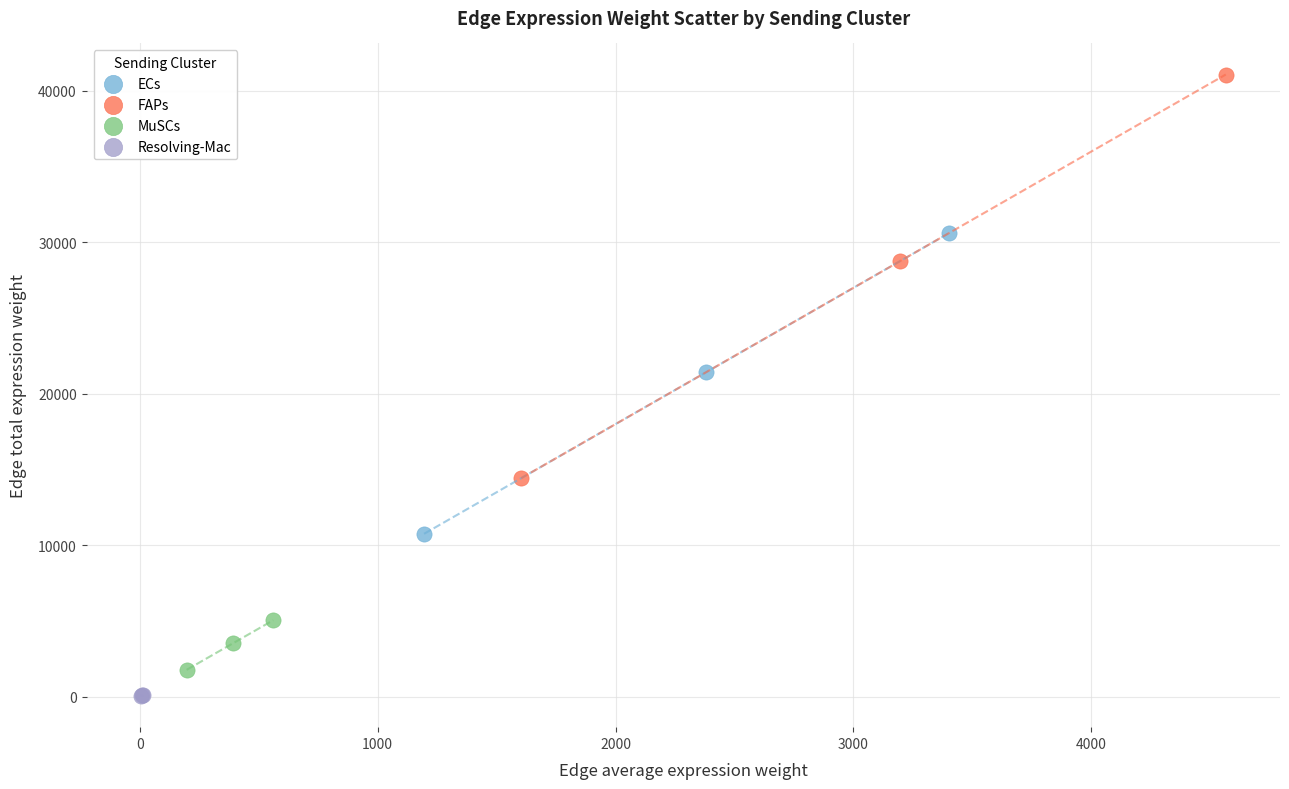

Which series reaches the maximum Y coordinate?

FAPs